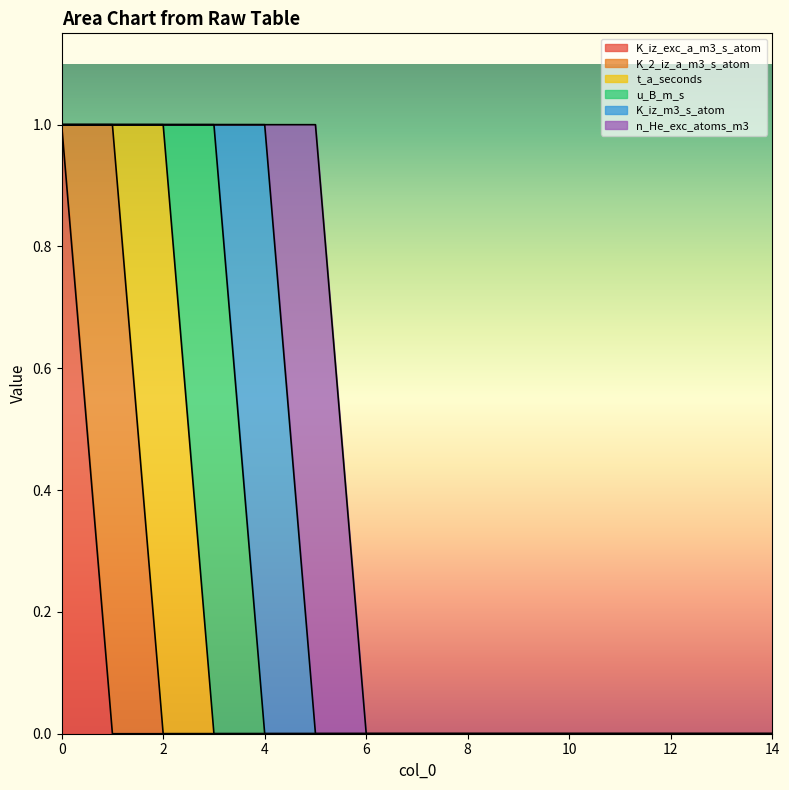

What is the difference between the maximum and minimum values in the n_He_exc_atoms_m3 series?

1